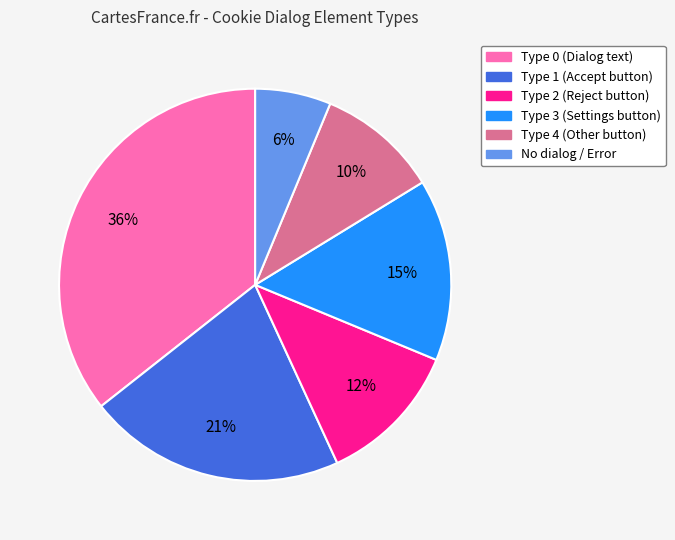

Approximately how many times larger is the value at Type 1 (Accept button) compared to Type 3 (Settings button)?

1.4